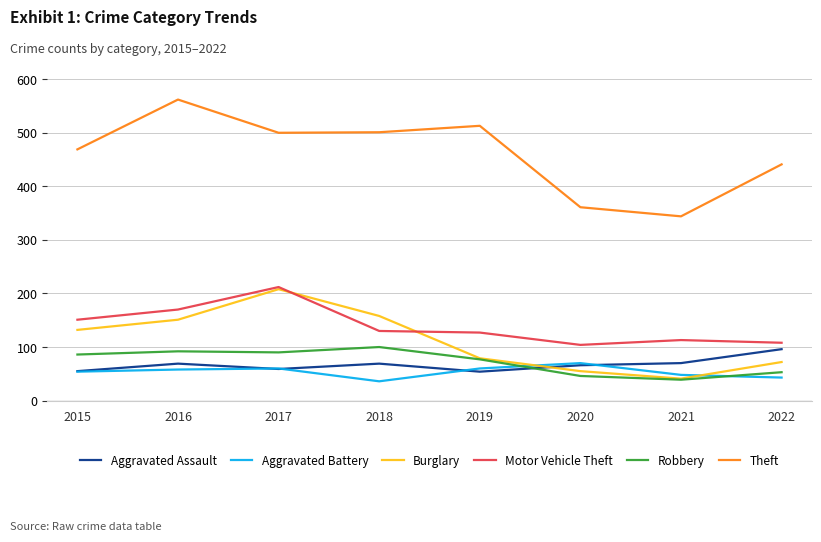

What is the difference between the maximum and minimum values in the Theft series?

218